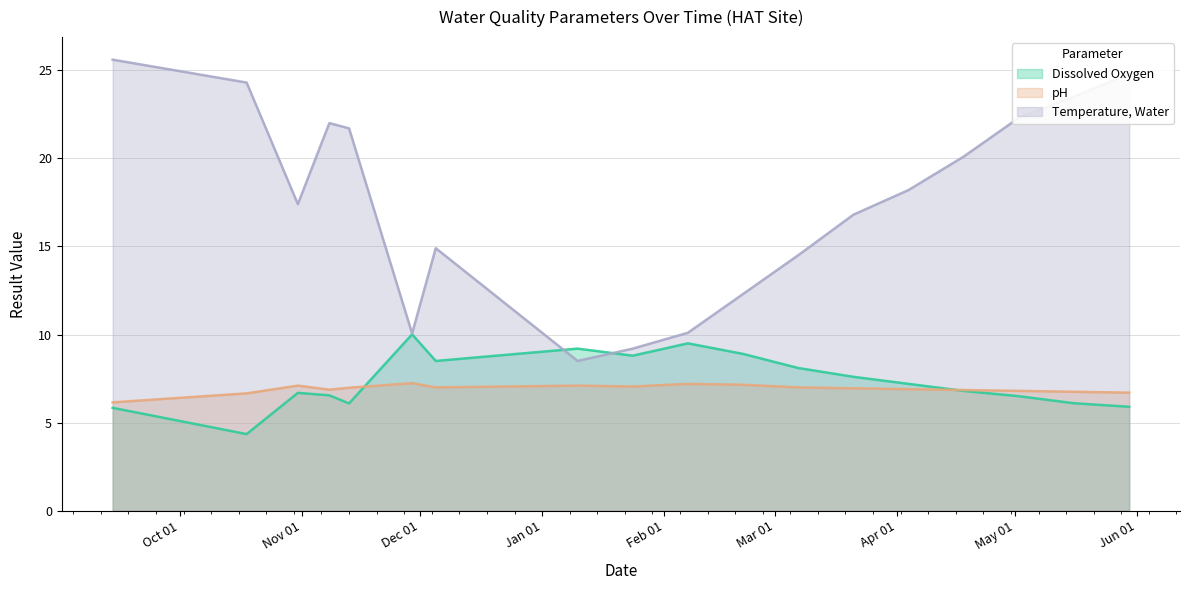

At how many categories does at least one series exceed 20?

8